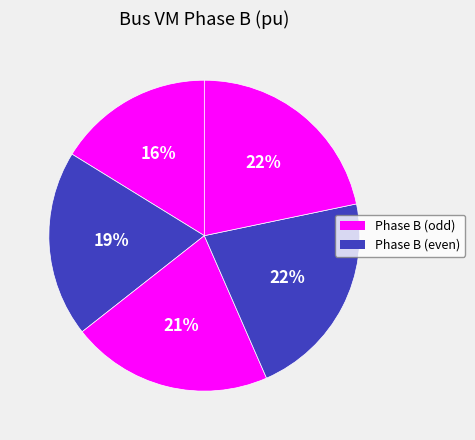

Count the number of slices in the pie.

5